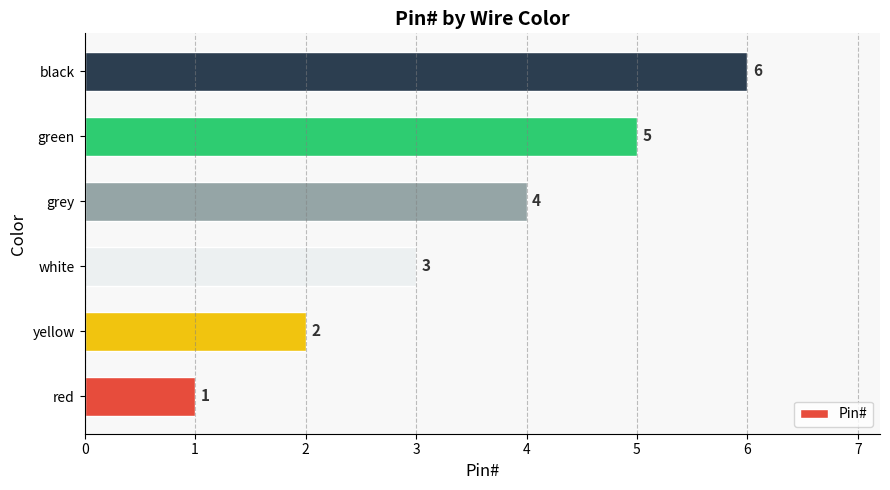

What is the difference between the maximum and minimum values?

5